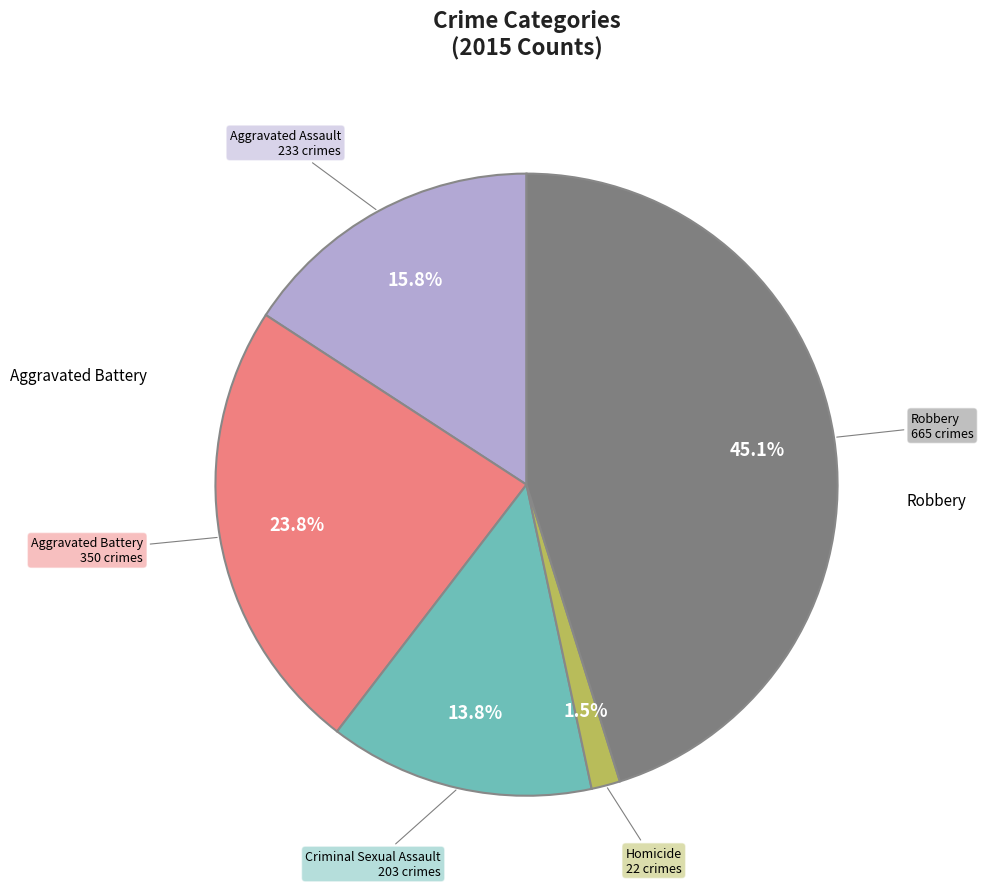

Does any single category account for the majority?

No